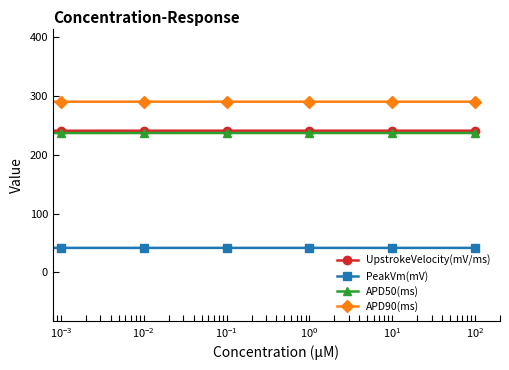

What is the value of the APD90(ms) point at the 6th from the left?

290.3